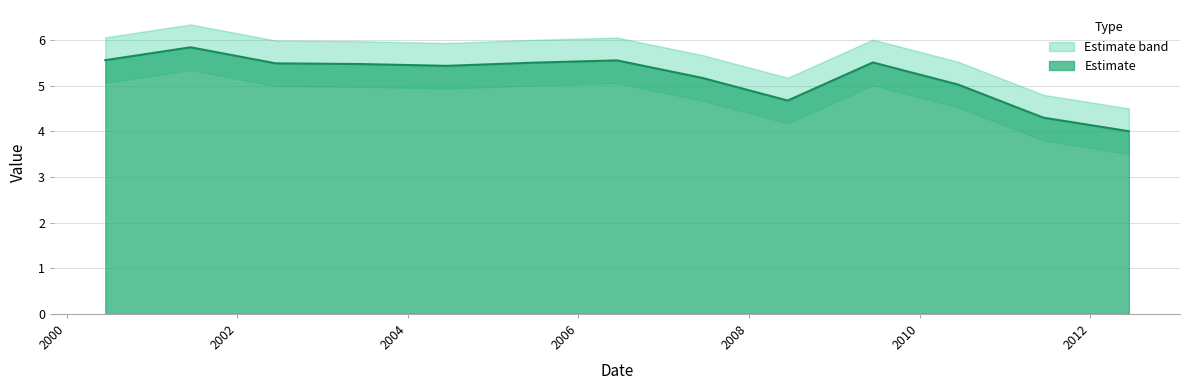

Which label corresponds to the smallest value in the chart?

2012-06-15